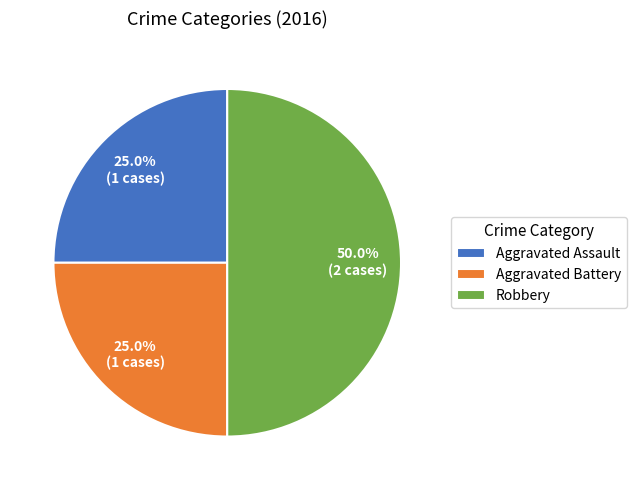

Is it true that Robbery is 50% of the pie?

True